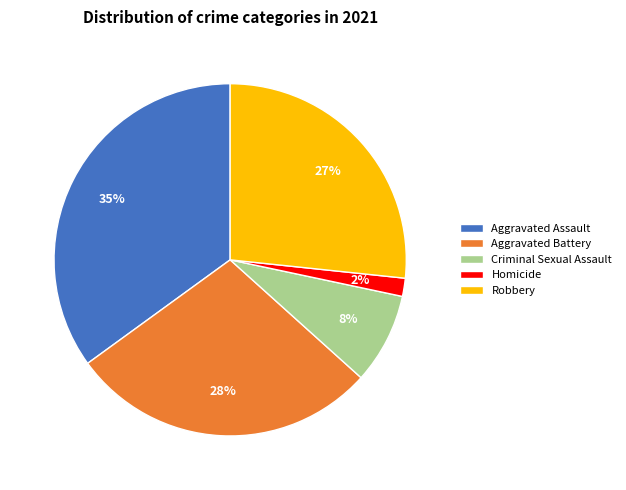

How many slices are in this pie chart?

5